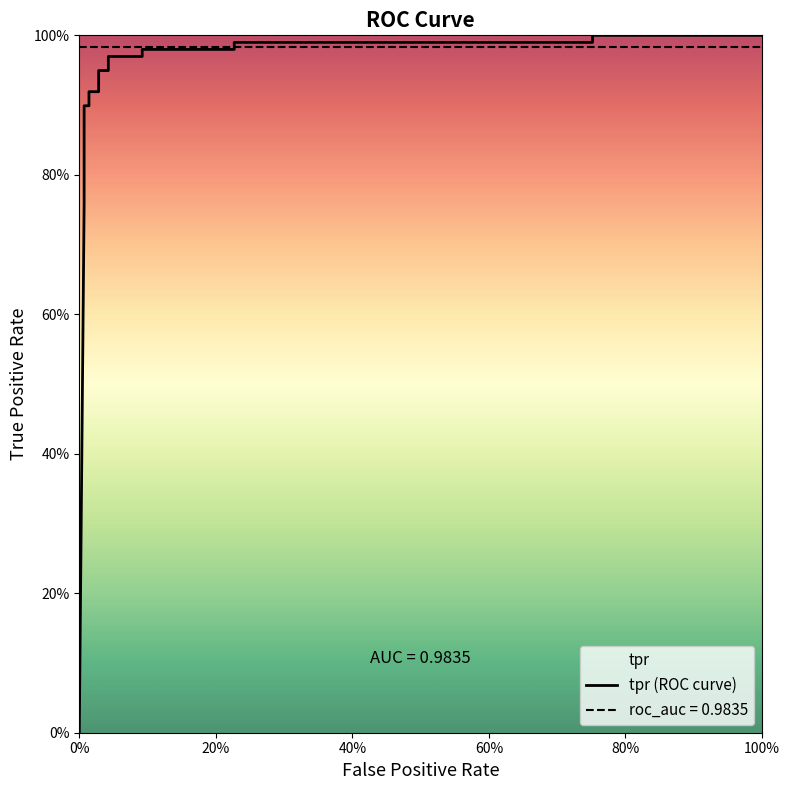

Count the number of data series in this chart.

1